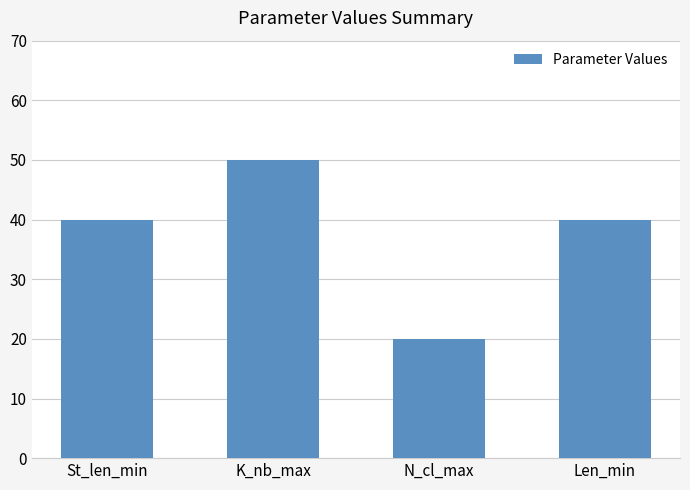

What is the ratio of the value at N_cl_max to the value at Len_min?

0.5